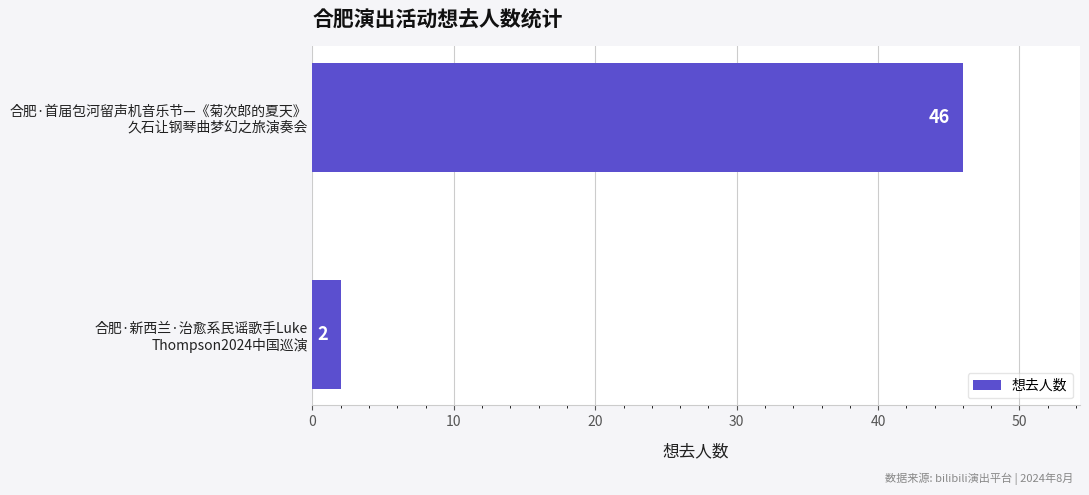

What is the sum of all values?

48